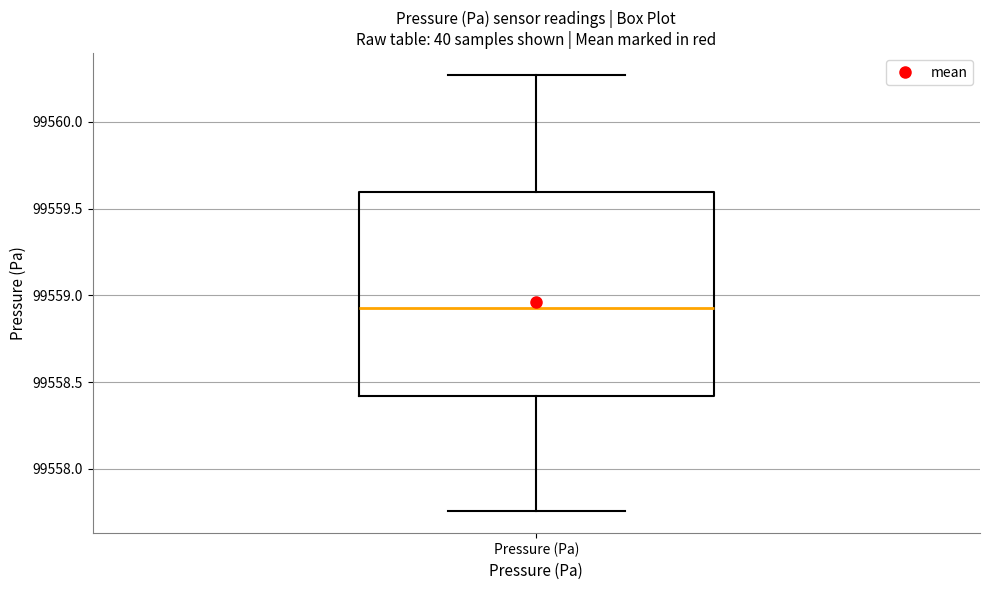

Read this box plot against the y-axis: the position of the median line, the range covered by the box, and the ends of both whiskers. The values are not printed on the chart, so give them approximately, as read against the axis.

median 99558.95, box 99558.40 to 99559.60, whiskers 99557.75 to 99560.25